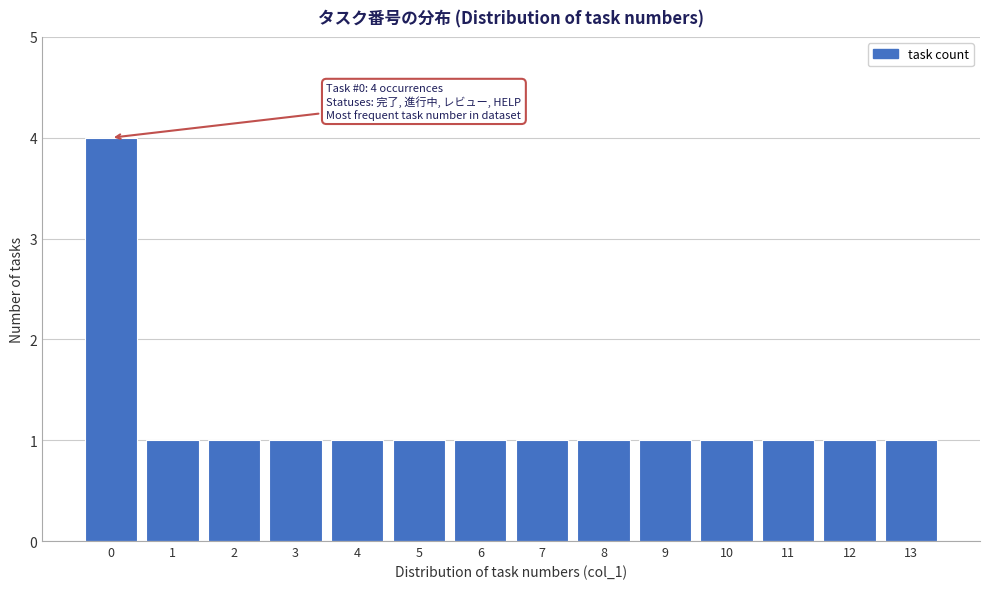

Which range on the x-axis has the tallest bar?

-0.5 to 0.5